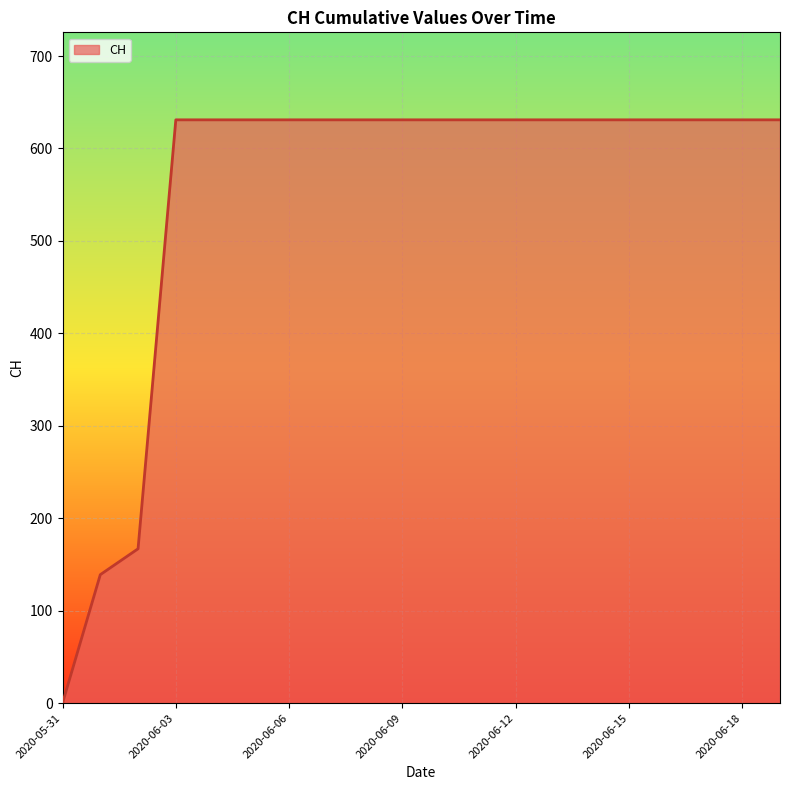

Is this an area chart (filled region under the line)?

Yes